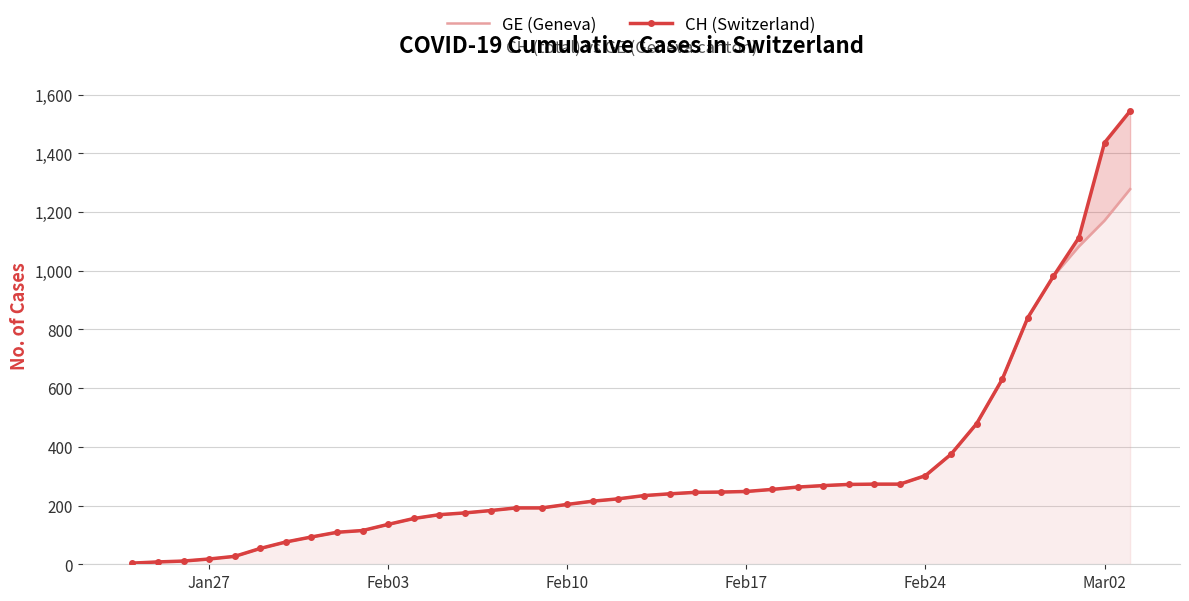

What is the value of the CH (Switzerland) point at the 35th from the left?

630